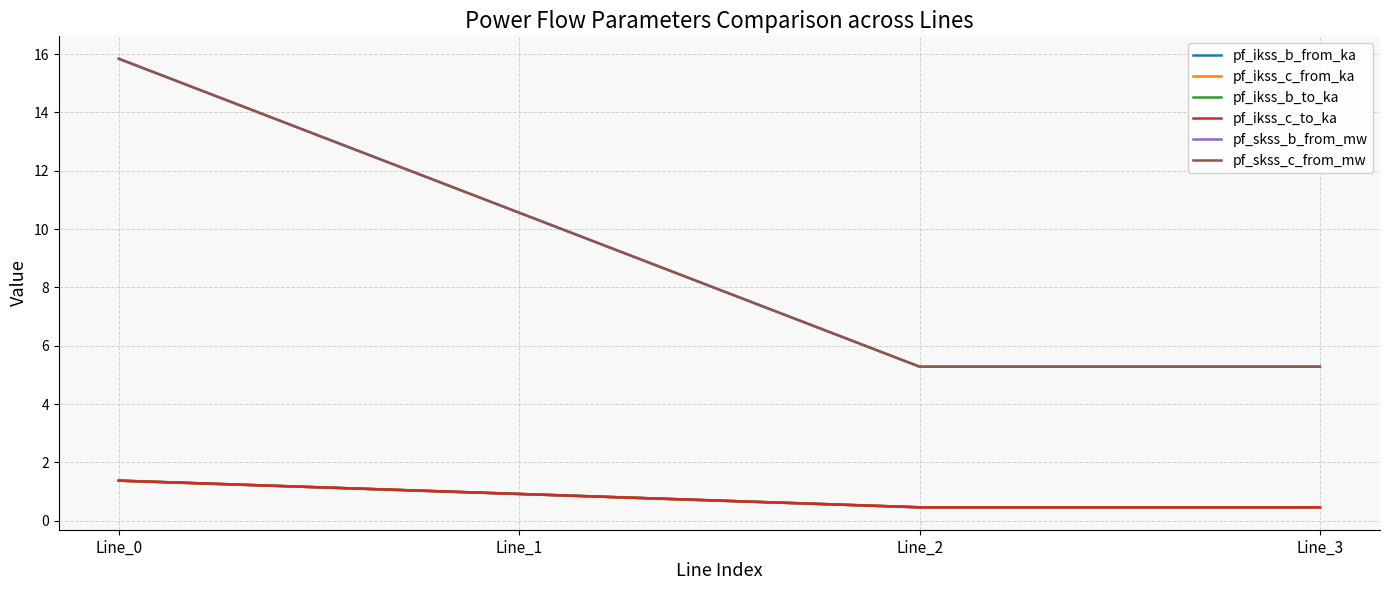

What is the approximate value of pf_ikss_b_to_ka at Line_2?

0.5